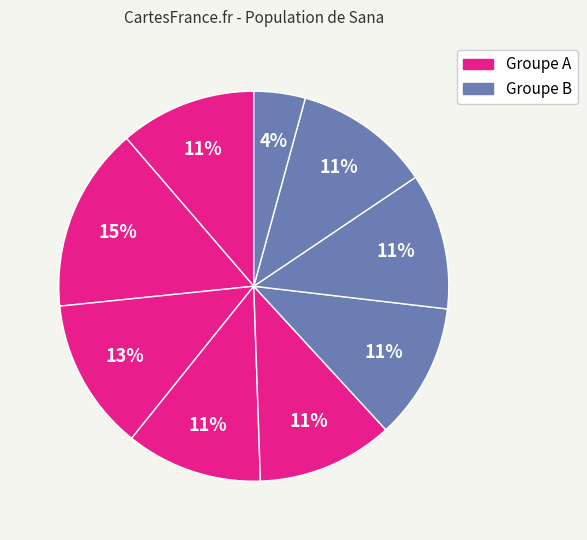

Does any single category account for the majority?

No